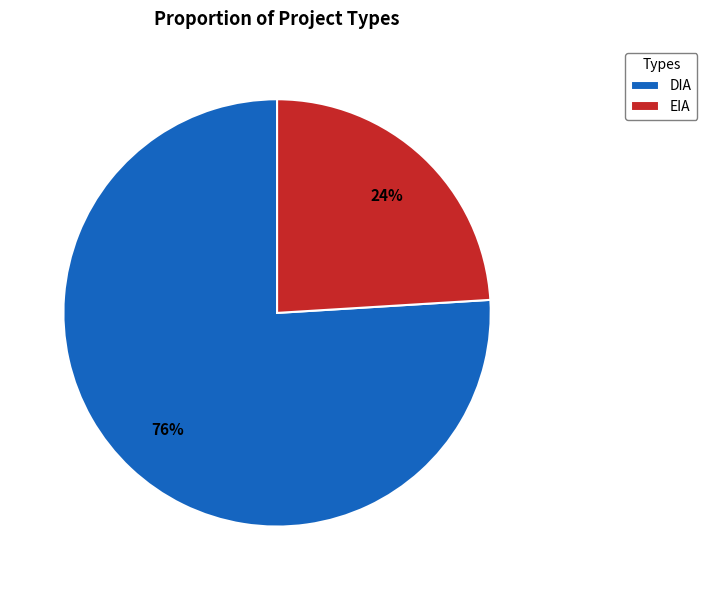

Which category has the smallest portion of the pie?

EIA